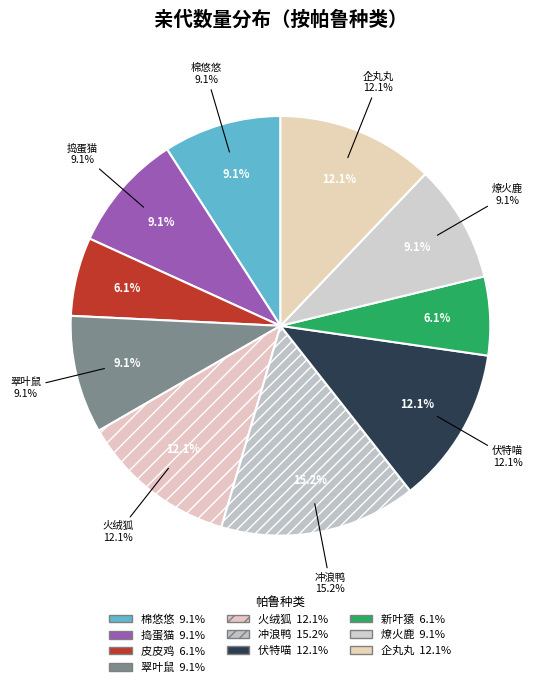

Count the number of slices in the pie.

10